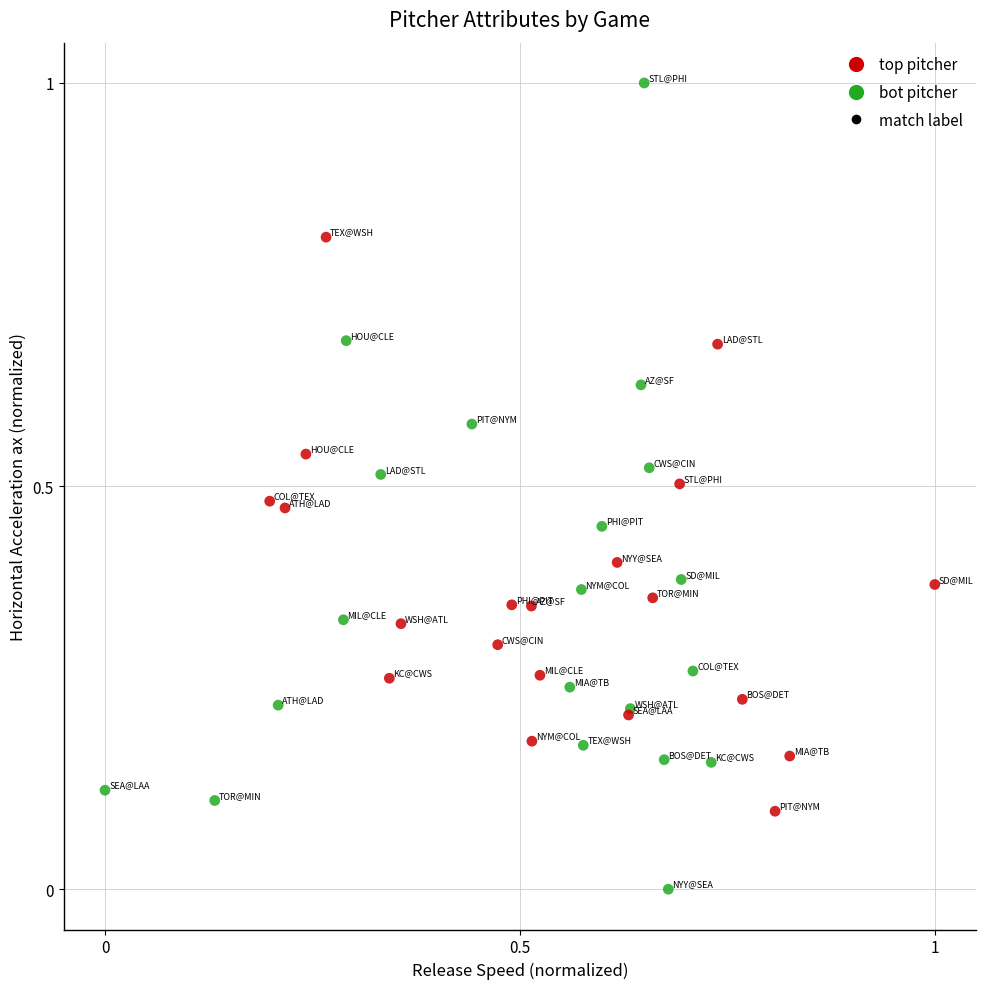

Which series contains the lowest Y value?

top pitcher